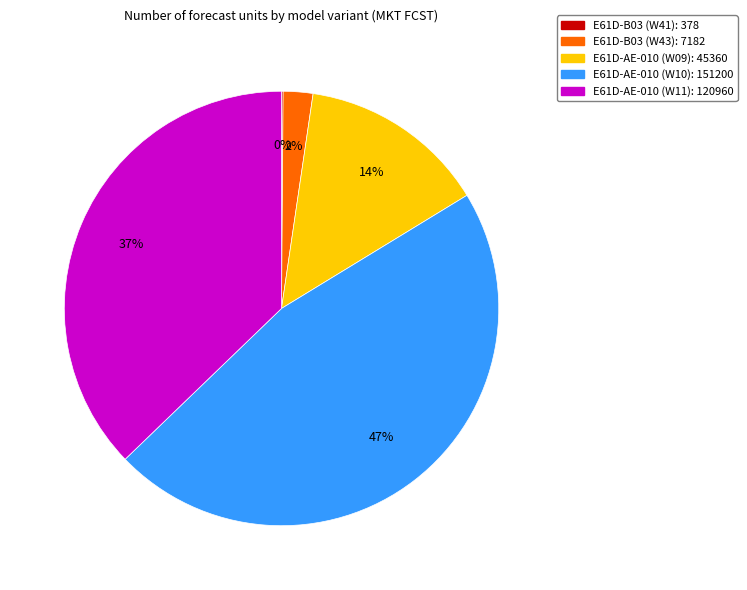

Is it true that E61D-AE-010 (W09) is 14% of the pie?

True